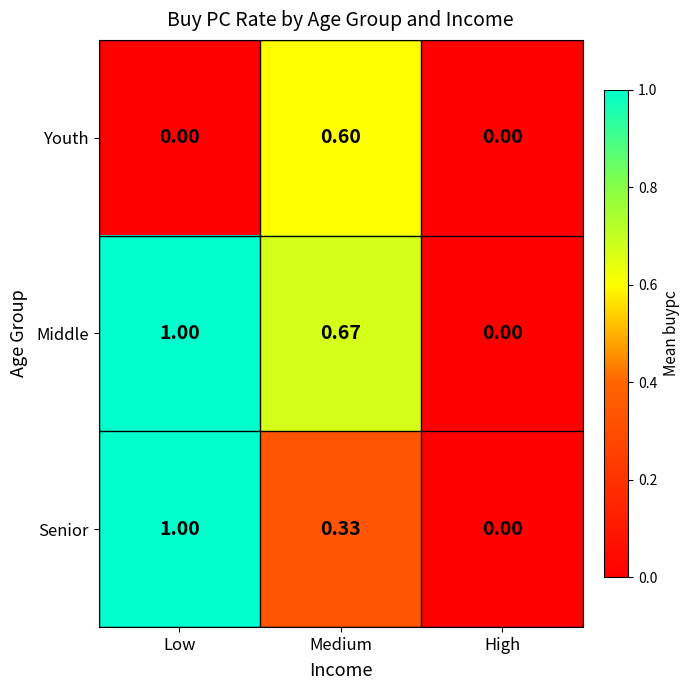

How many categories are shown in the chart?

3